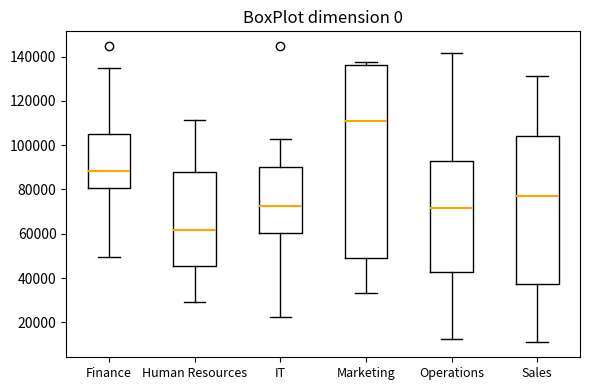

Reading left to right, transcribe this box plot: for each box, give where its median line is, the range the box spans, and where its two whiskers end, as read against the y-axis. The values are not printed on the chart, so give them approximately, as read against the axis.

Finance: median 88000, box 80000 to 104000, whiskers 50000 to 134000
Human Resources: median 62000, box 46000 to 88000, whiskers 30000 to 112000
IT: median 72000, box 60000 to 90000, whiskers 22000 to 102000
Marketing: median 110000, box 48000 to 136000, whiskers 34000 to 138000
Operations: median 72000, box 42000 to 92000, whiskers 12000 to 142000
Sales: median 76000, box 38000 to 104000, whiskers 10000 to 132000